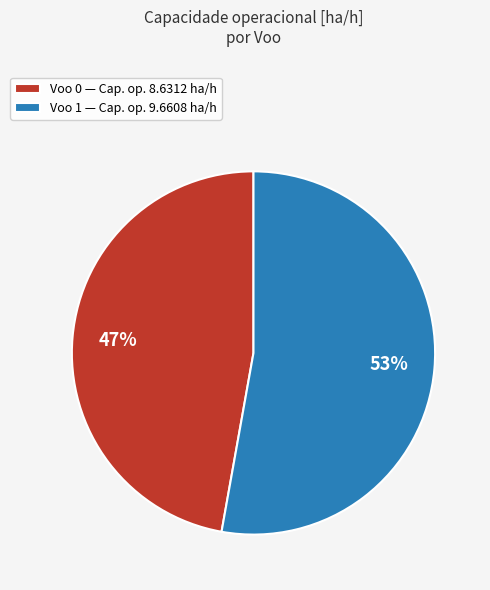

Between Voo 1 — Cap. op. 9.6608 ha/h and Voo 0 — Cap. op. 8.6312 ha/h, which is larger?

Voo 1 — Cap. op. 9.6608 ha/h